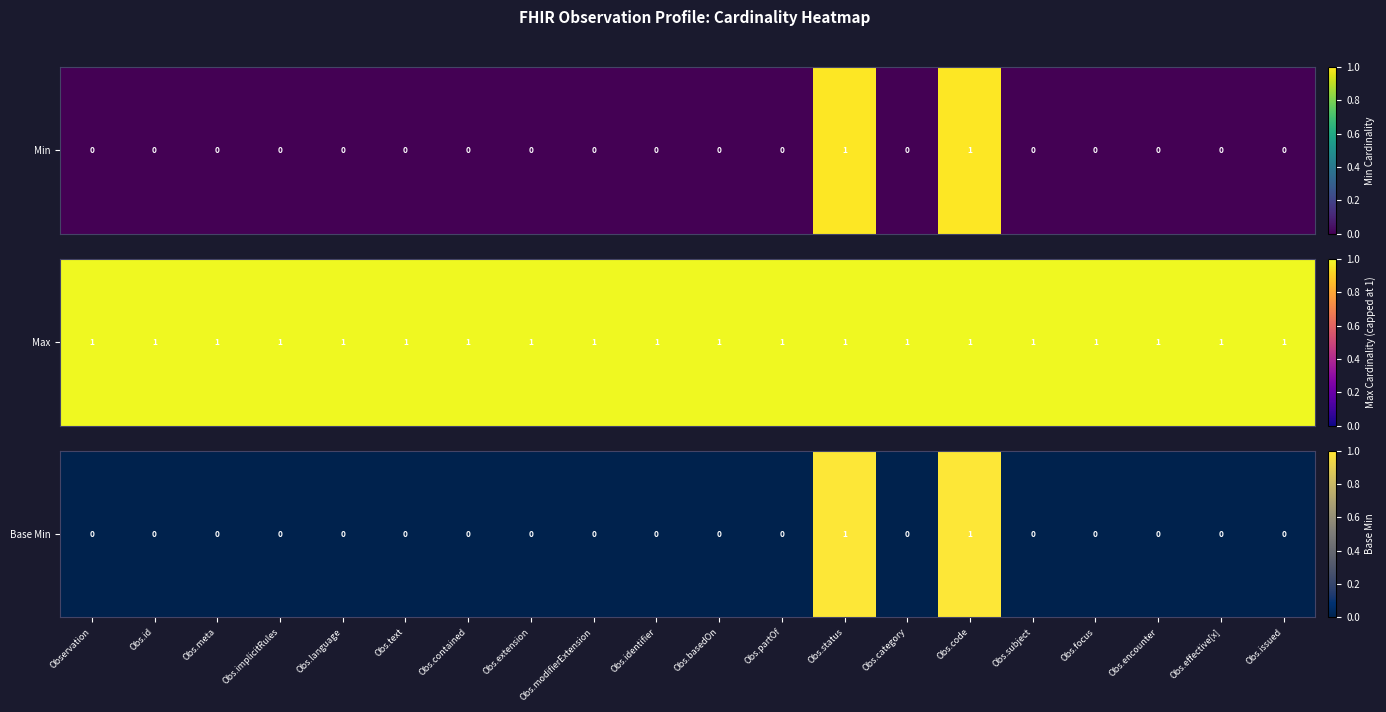

List the labels in order of value, largest first.

Obs.status, Obs.code, Observation, Obs.id, Obs.meta, Obs.implicitRules, Obs.language, Obs.text, Obs.contained, Obs.extension, Obs.modifierExtension, Obs.identifier, Obs.basedOn, Obs.partOf, Obs.category, Obs.subject, Obs.focus, Obs.encounter, Obs.effective[x], Obs.issued